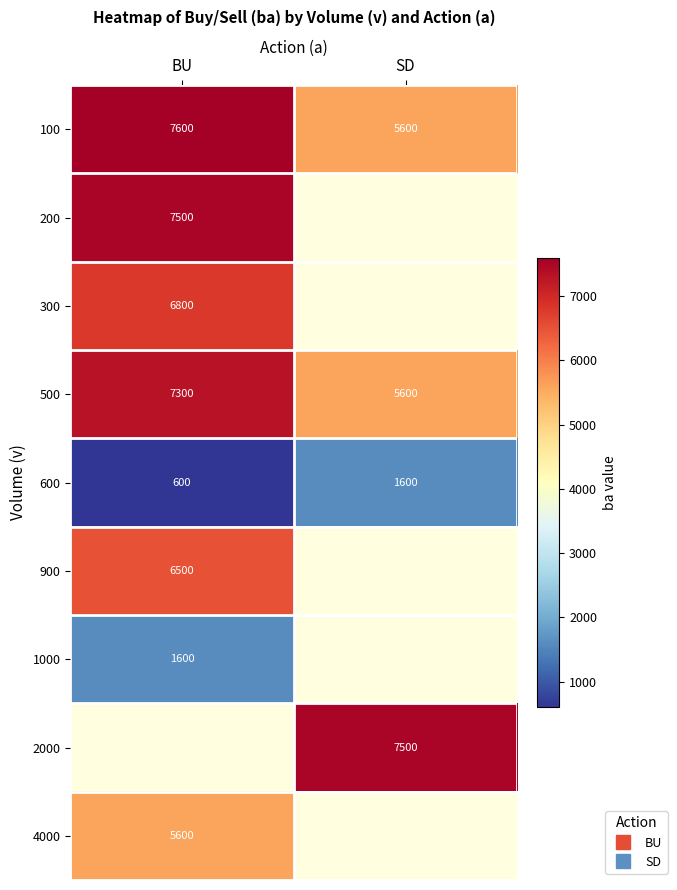

Rank the series at SD from lowest to highest value.

600, 900, 1000, 2000, 4000, 100, 200, 300, 500